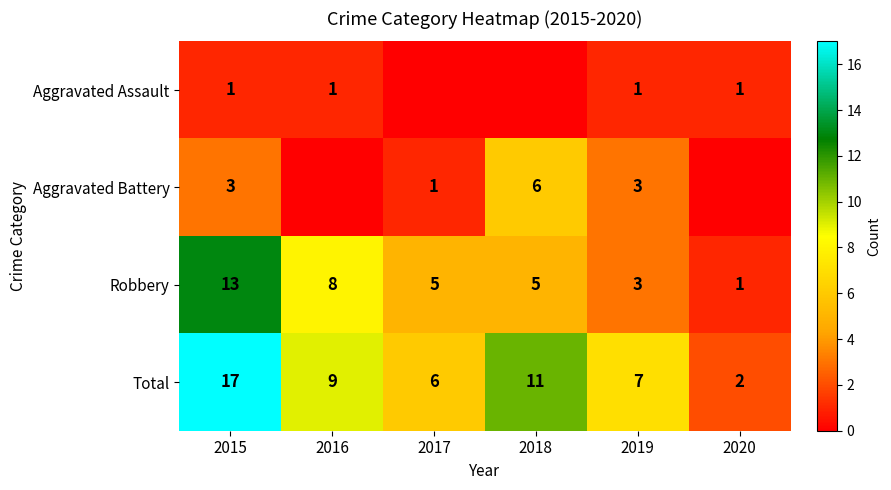

Is the value of Total at 2018 greater than the value of Robbery at 2020?

Yes